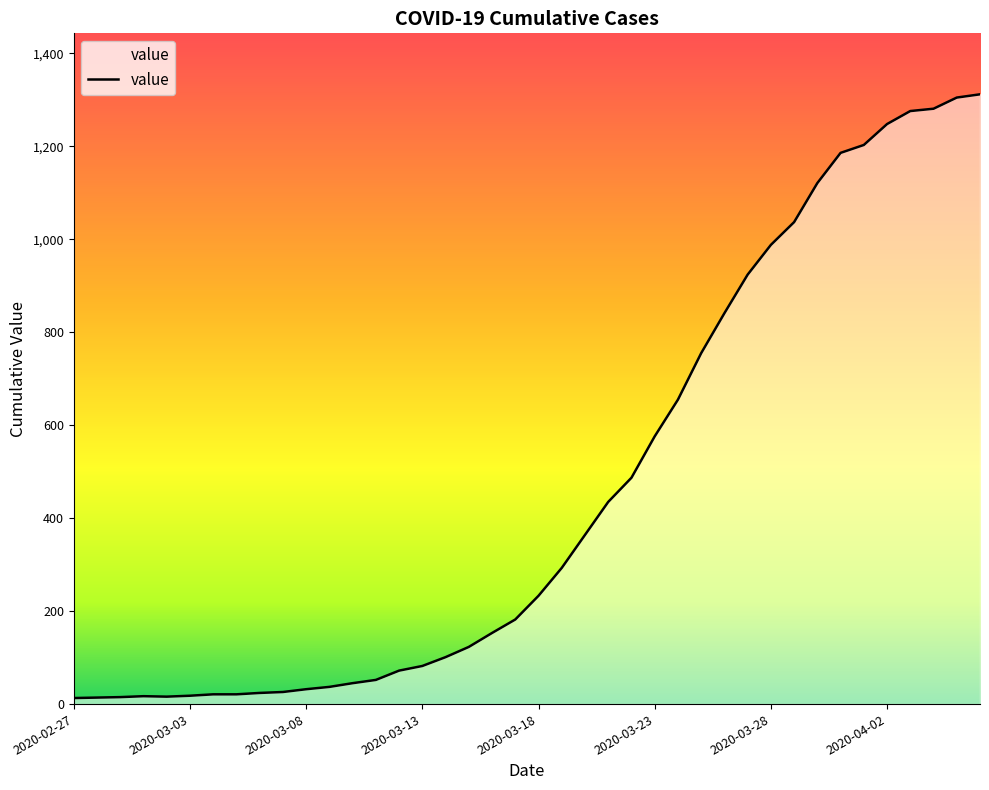

What is the maximum value shown in the chart?

1312